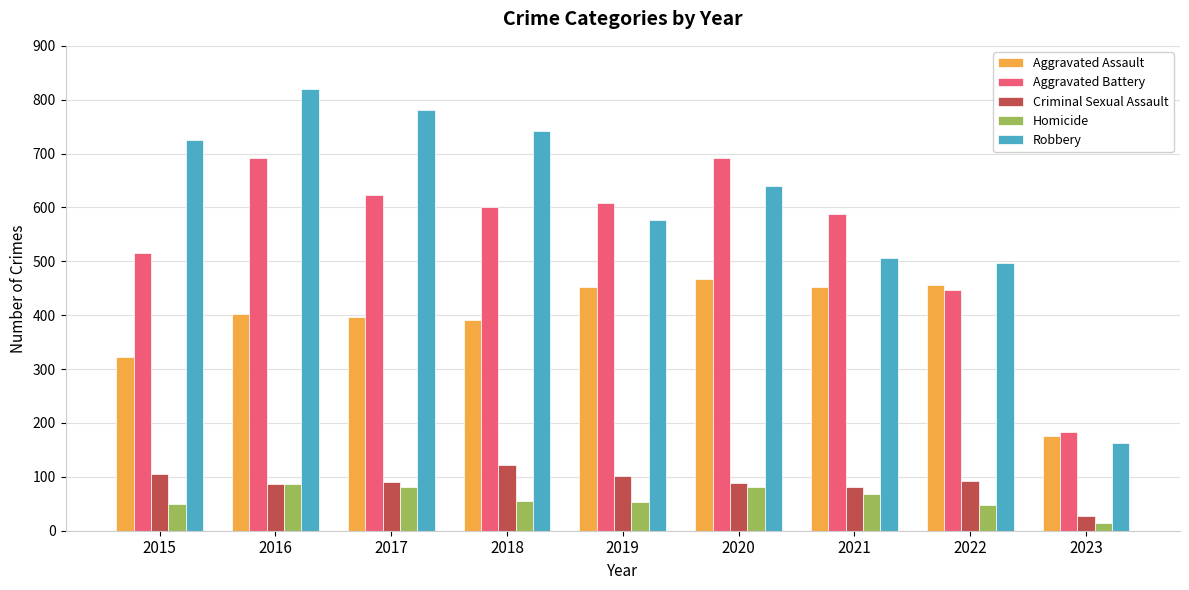

What is the value of the Homicide bar at the 5th from the left?

53